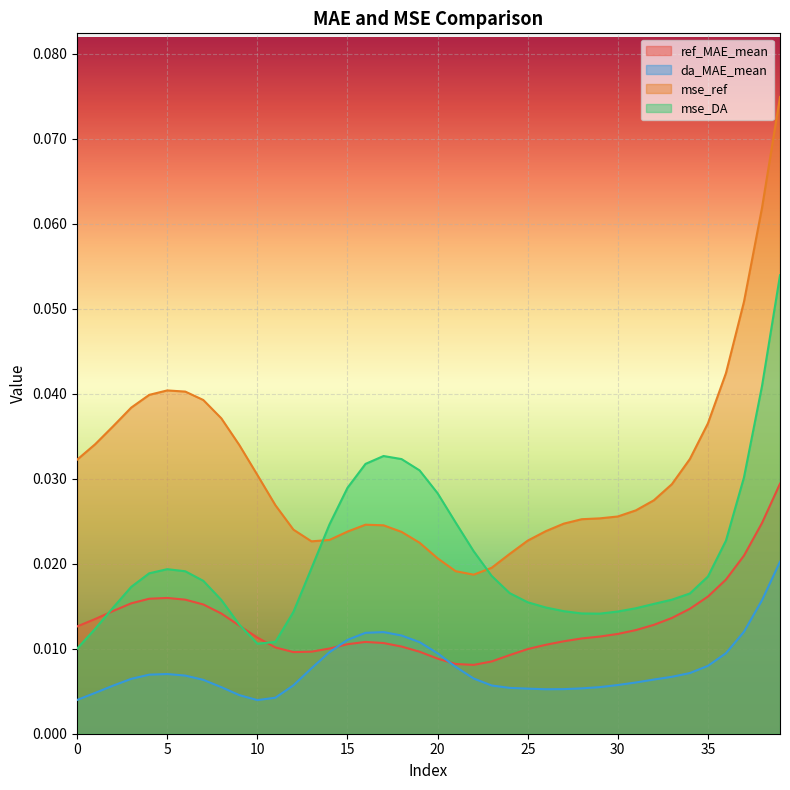

Which has a higher value, 26 or 19?

26